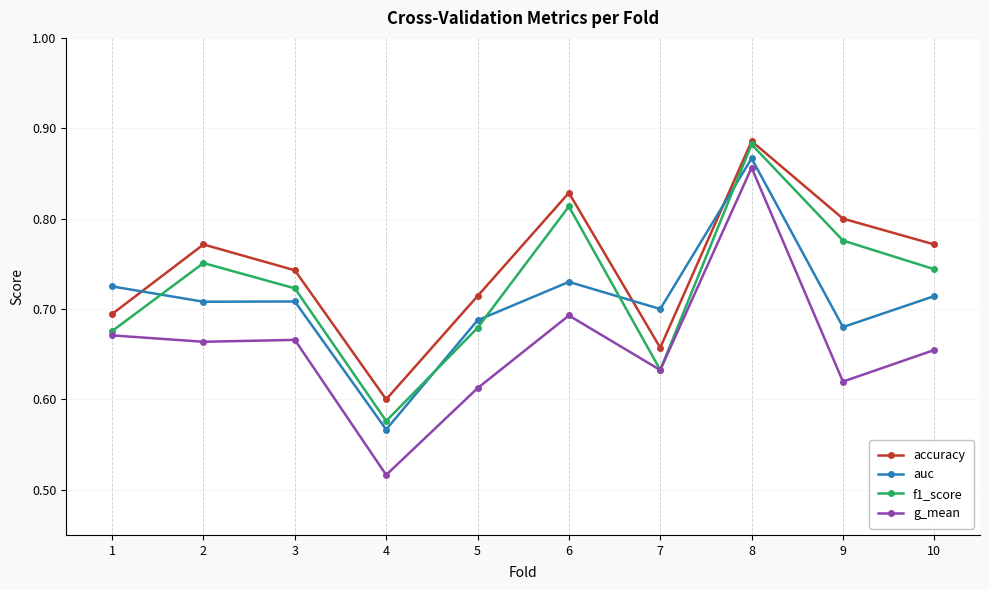

Which category has the lowest value in the f1_score series?

4